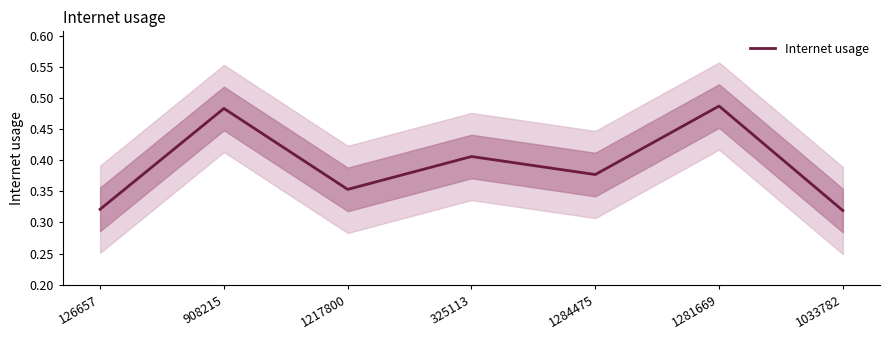

What is the sum of all values?

2.7